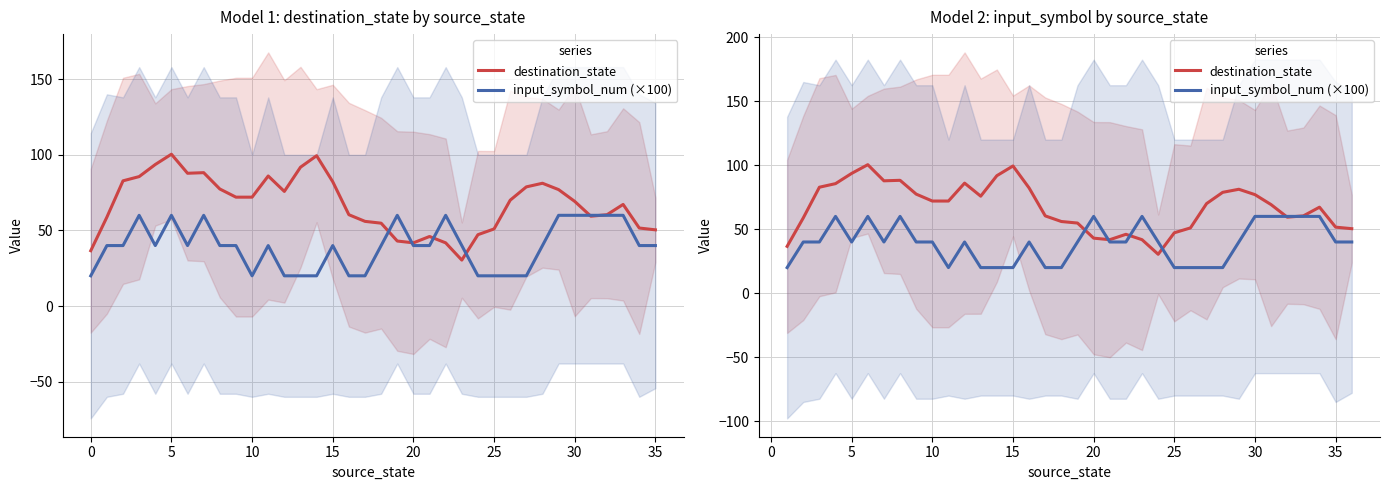

The value of input_symbol_num (×100) at −5 is 9.6. True or false?

False